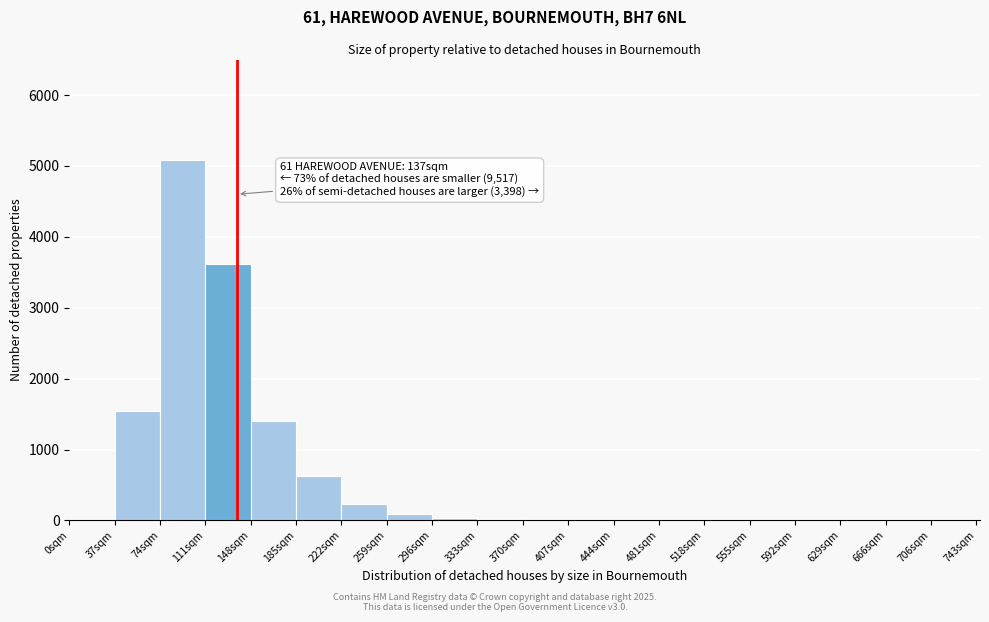

Over which range of the x-axis is the bar tallest?

74 to 111